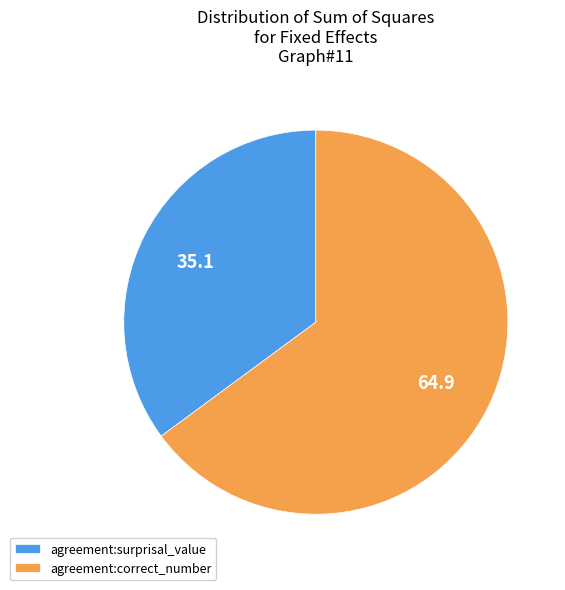

Rank the categories by value from lowest to highest.

agreement:surprisal_value, agreement:correct_number